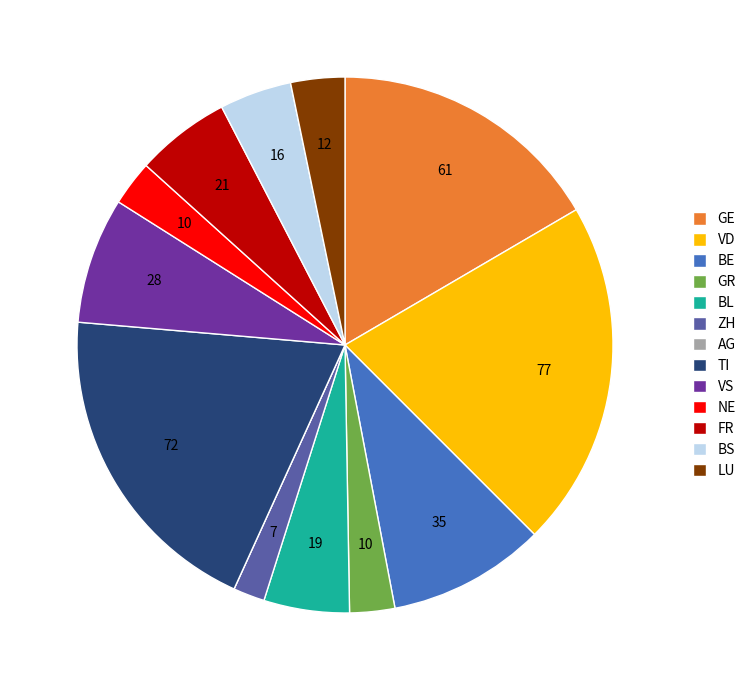

Is it true that VD is 7% of the pie?

False